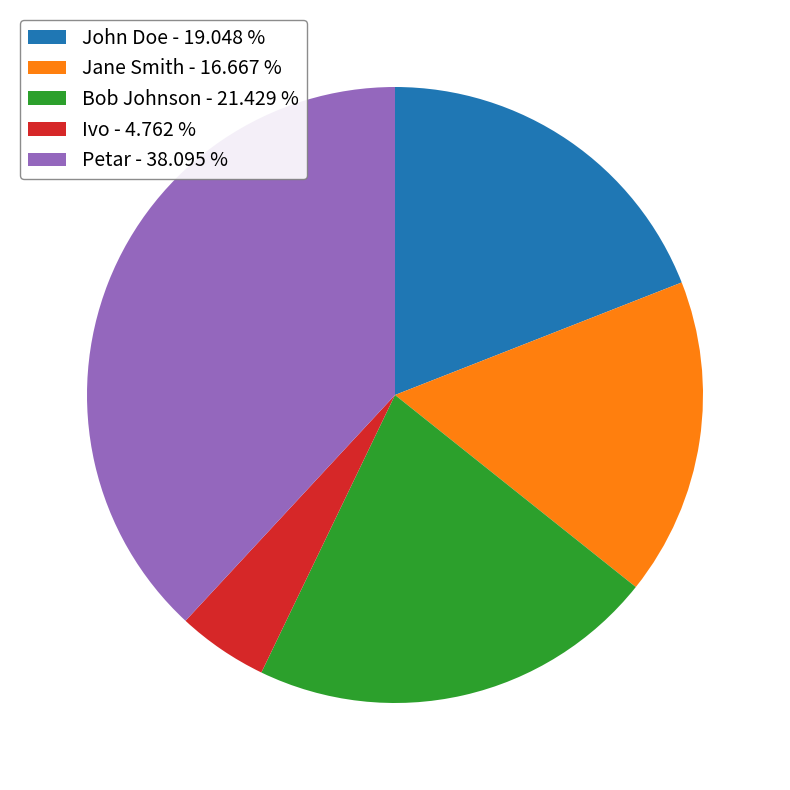

Which slice is the smallest?

Ivo